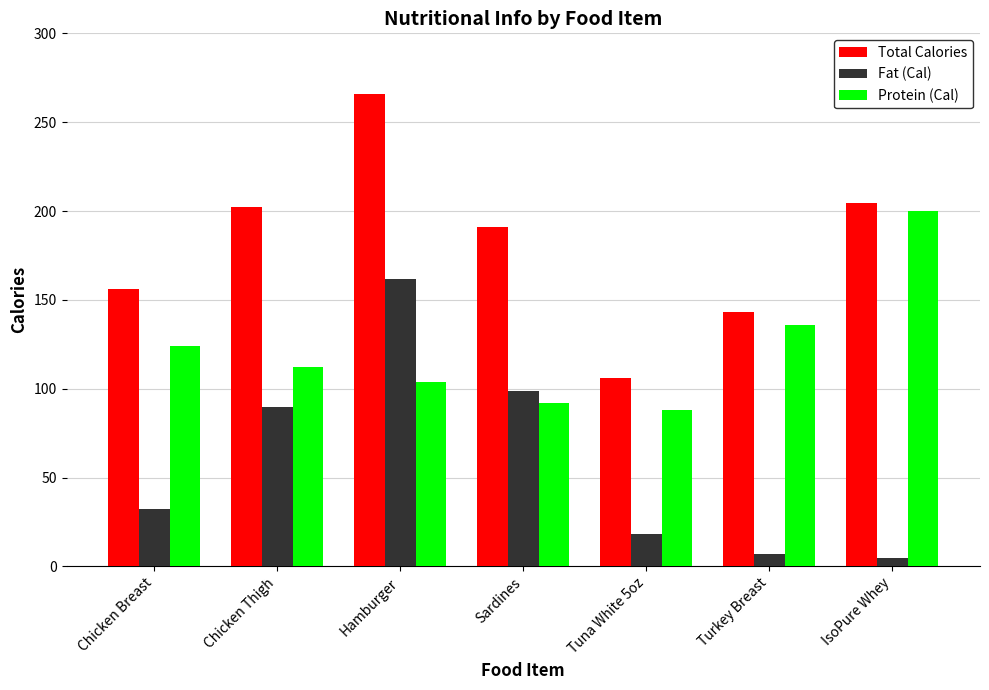

At how many categories does at least one series exceed 223?

1